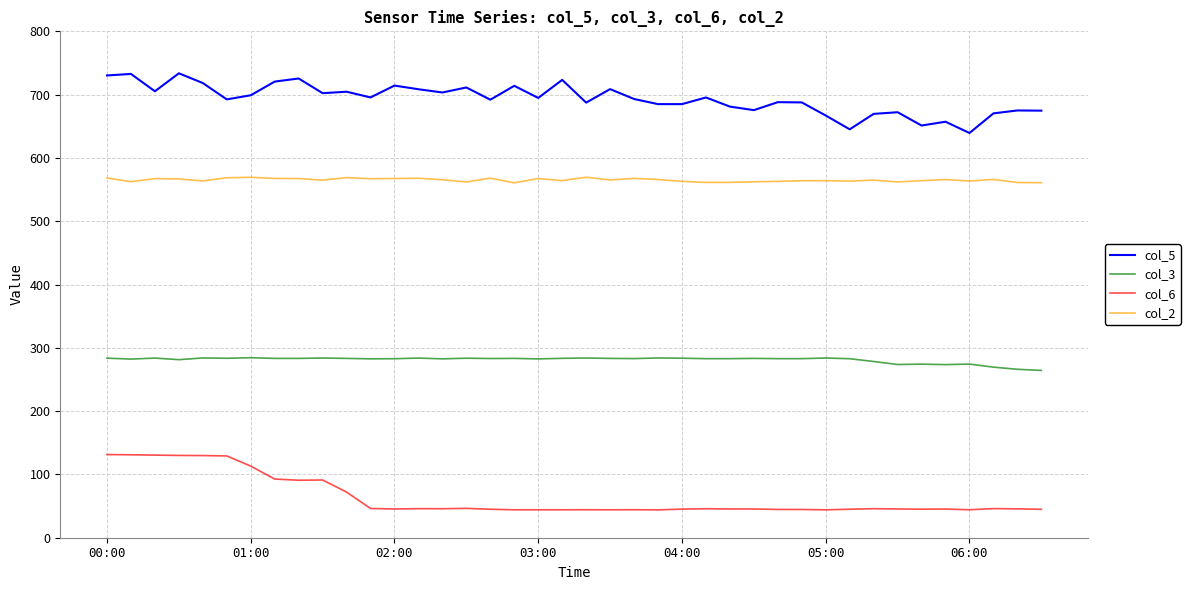

What are all the series names shown in the legend?

col_5, col_3, col_6, col_2